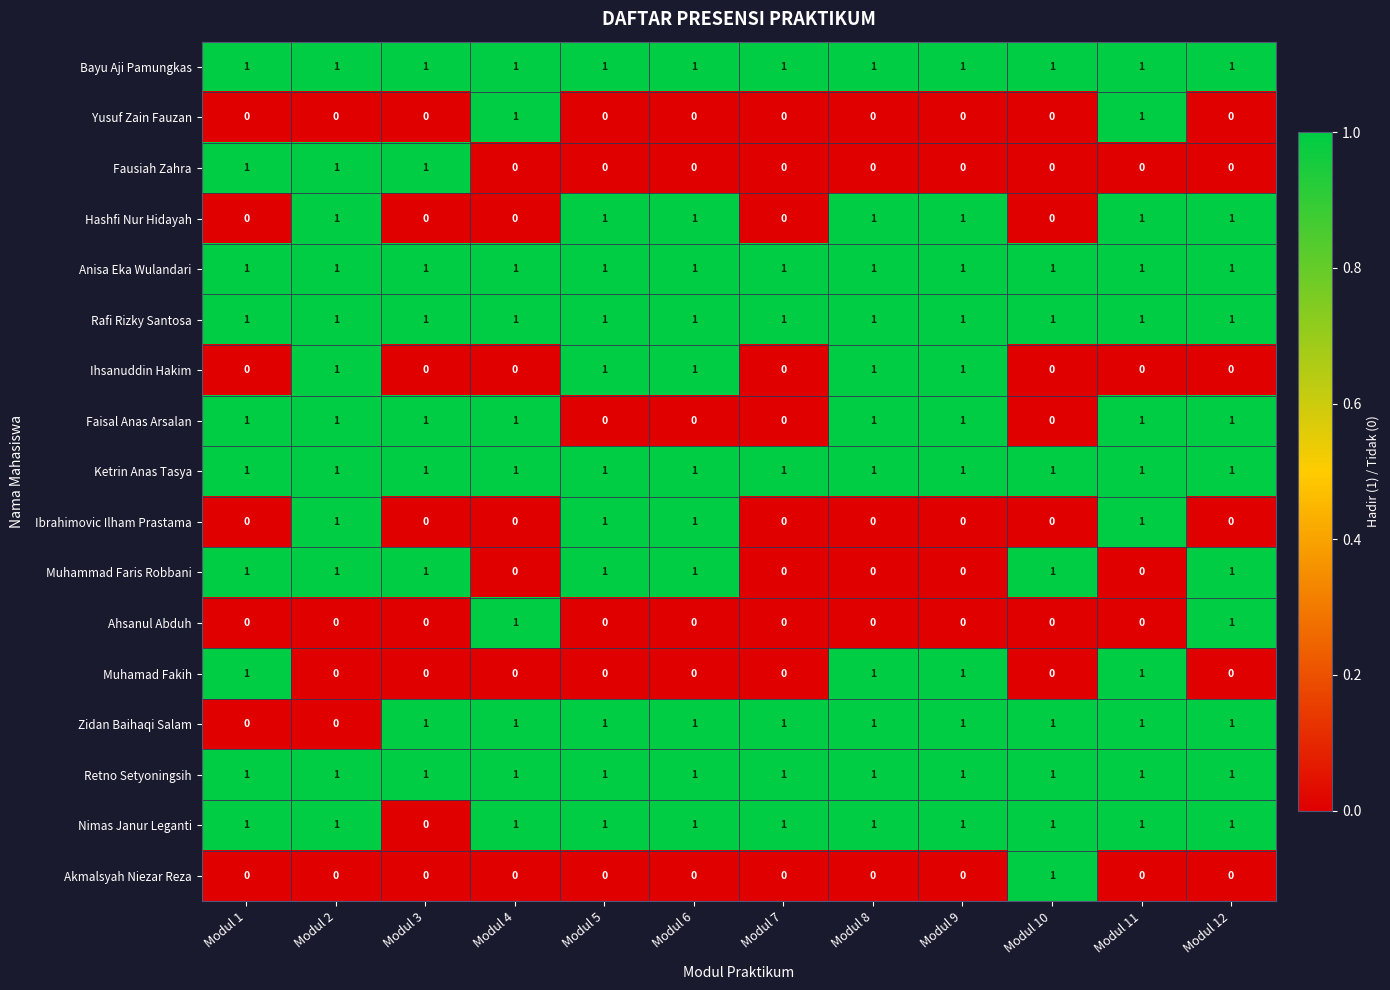

At how many categories does at least one series exceed 0?

12